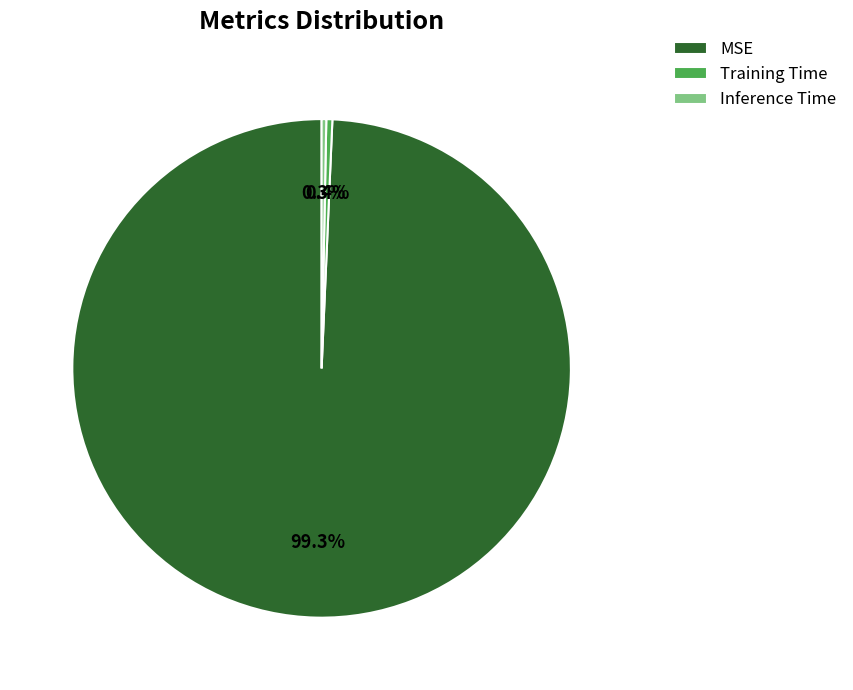

Combined, what portion of the pie is Inference Time and Training Time?

0.7%